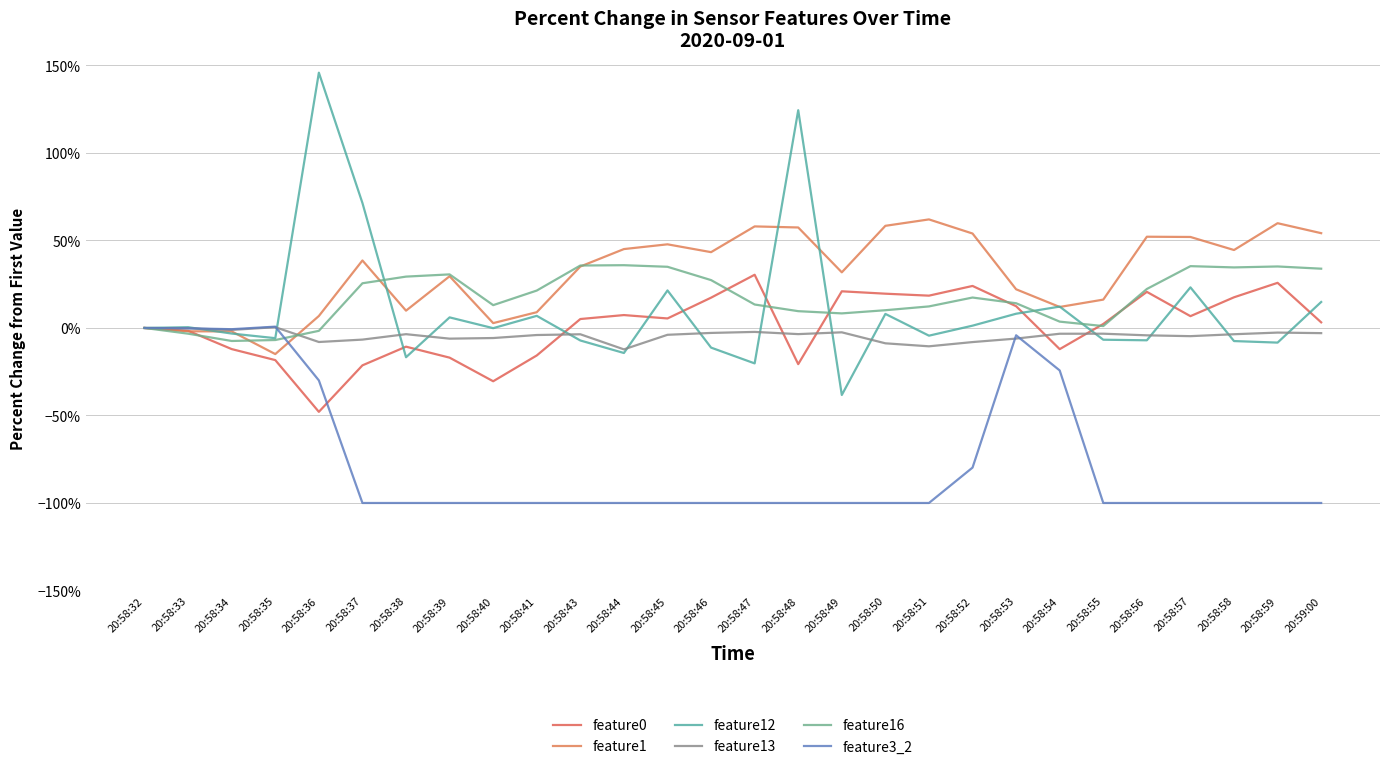

At which label is feature12 closest to 53?

20:58:37